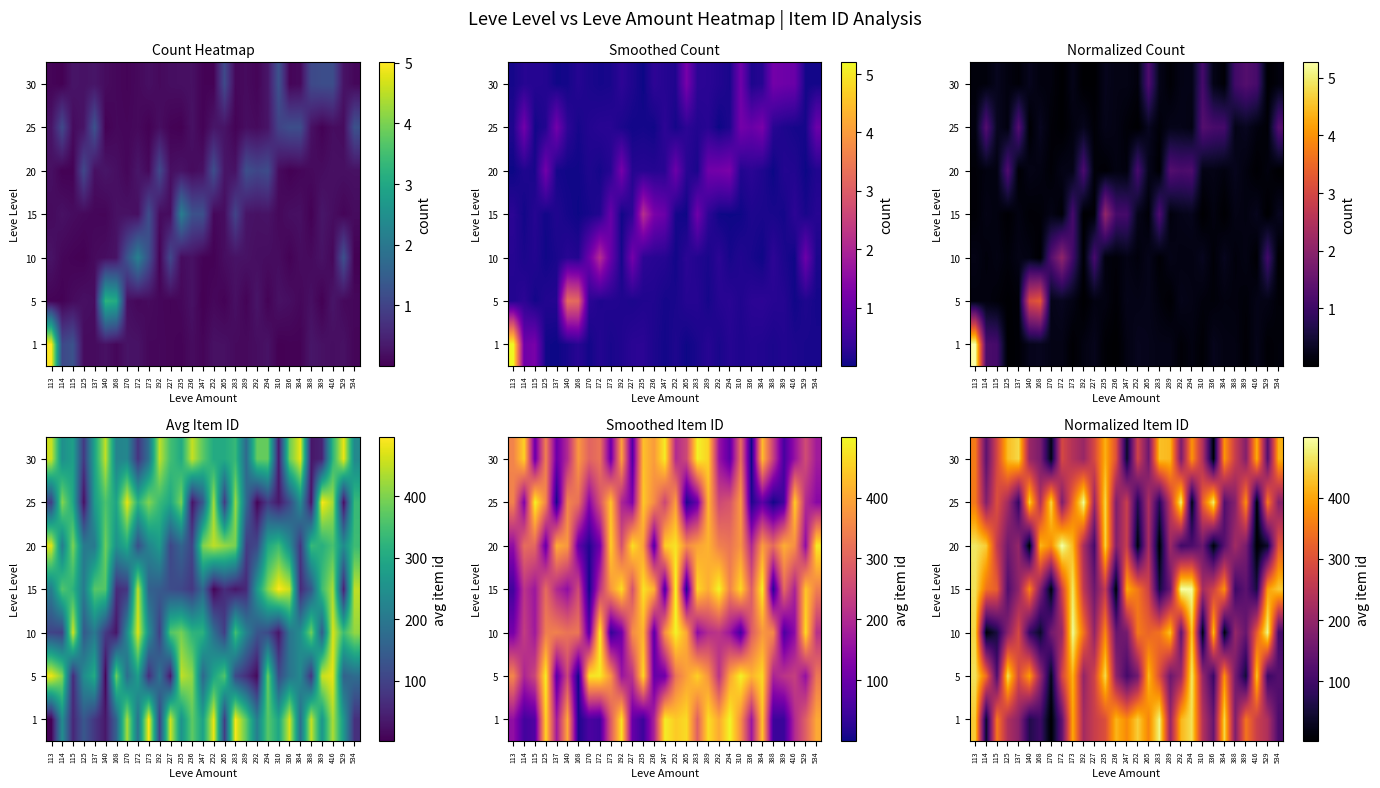

At which category does the chart reach its minimum across all series?

170